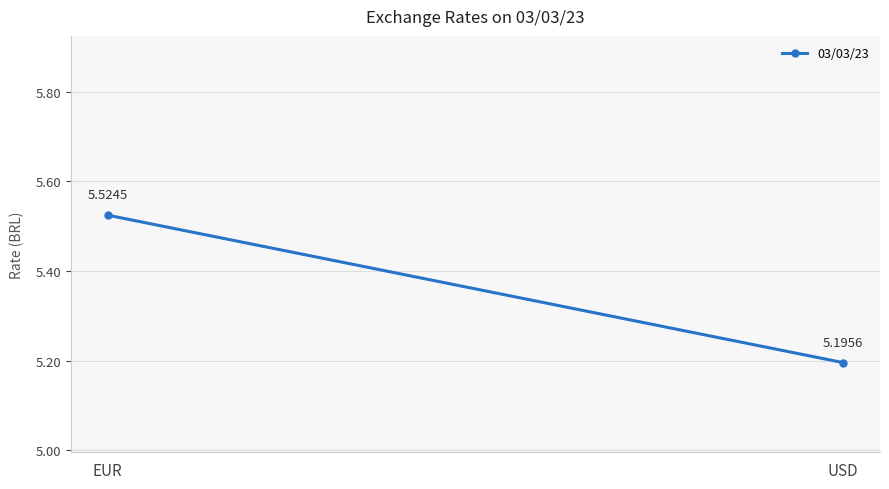

What is the label of the 1st point from the right?

USD